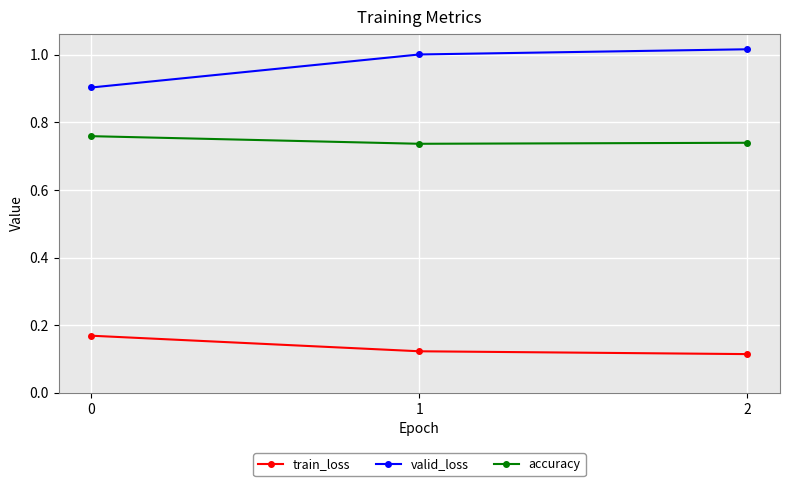

What is the total value across all series at 1?

1.9